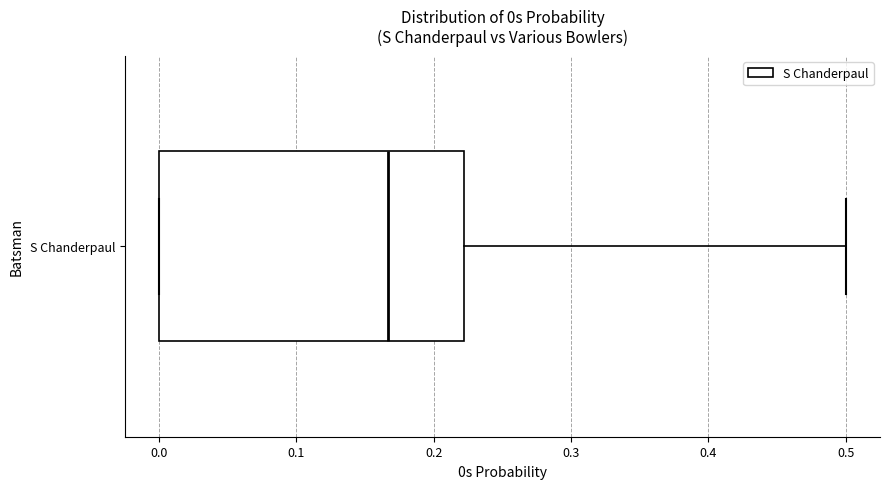

Transcribe this box plot: give where the median line is, the range the box spans, and where the two whiskers end, as read against the x-axis. The values are not printed on the chart, so give them approximately, as read against the axis.

median 0.17, box 0.00 to 0.22, whiskers 0.00 to 0.50